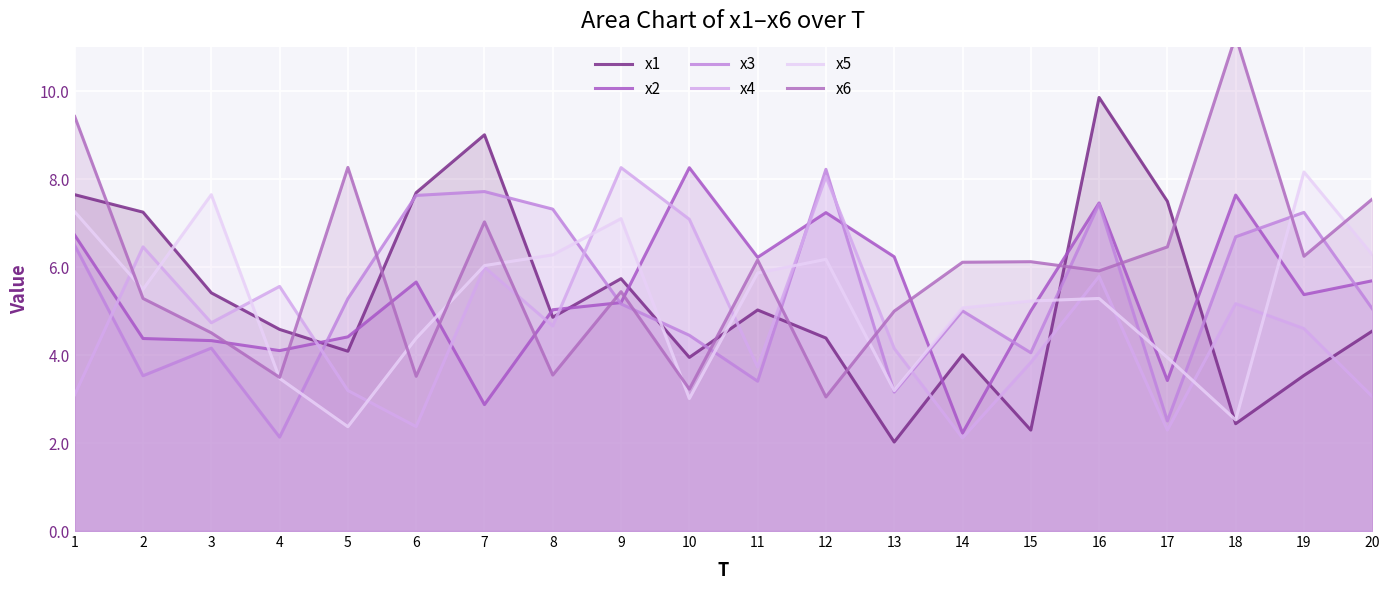

Which has a higher value, 4 or 20?

4